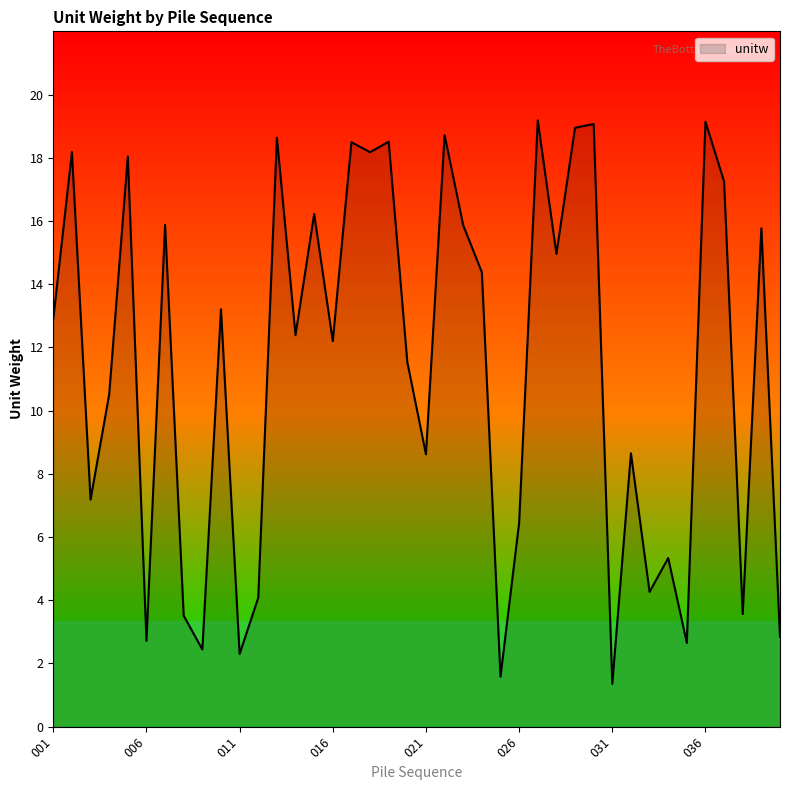

What is the difference between the maximum and minimum values?

17.8